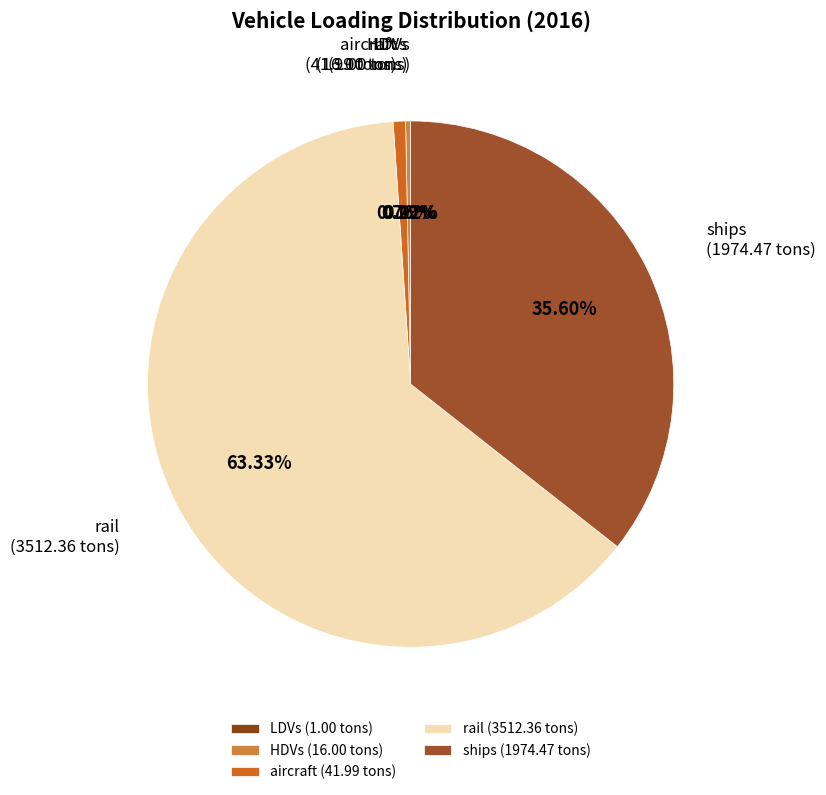

True or false: HDVs accounts for 0% of the total.

True